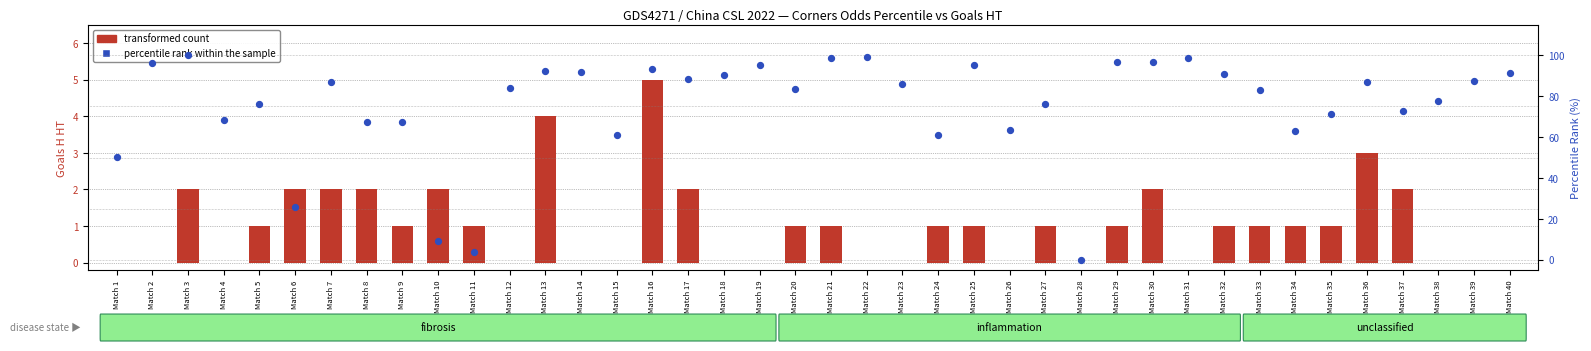

Is the value of percentile rank within the sample at Match 2 greater than the value of transformed count at Match 5?

Yes